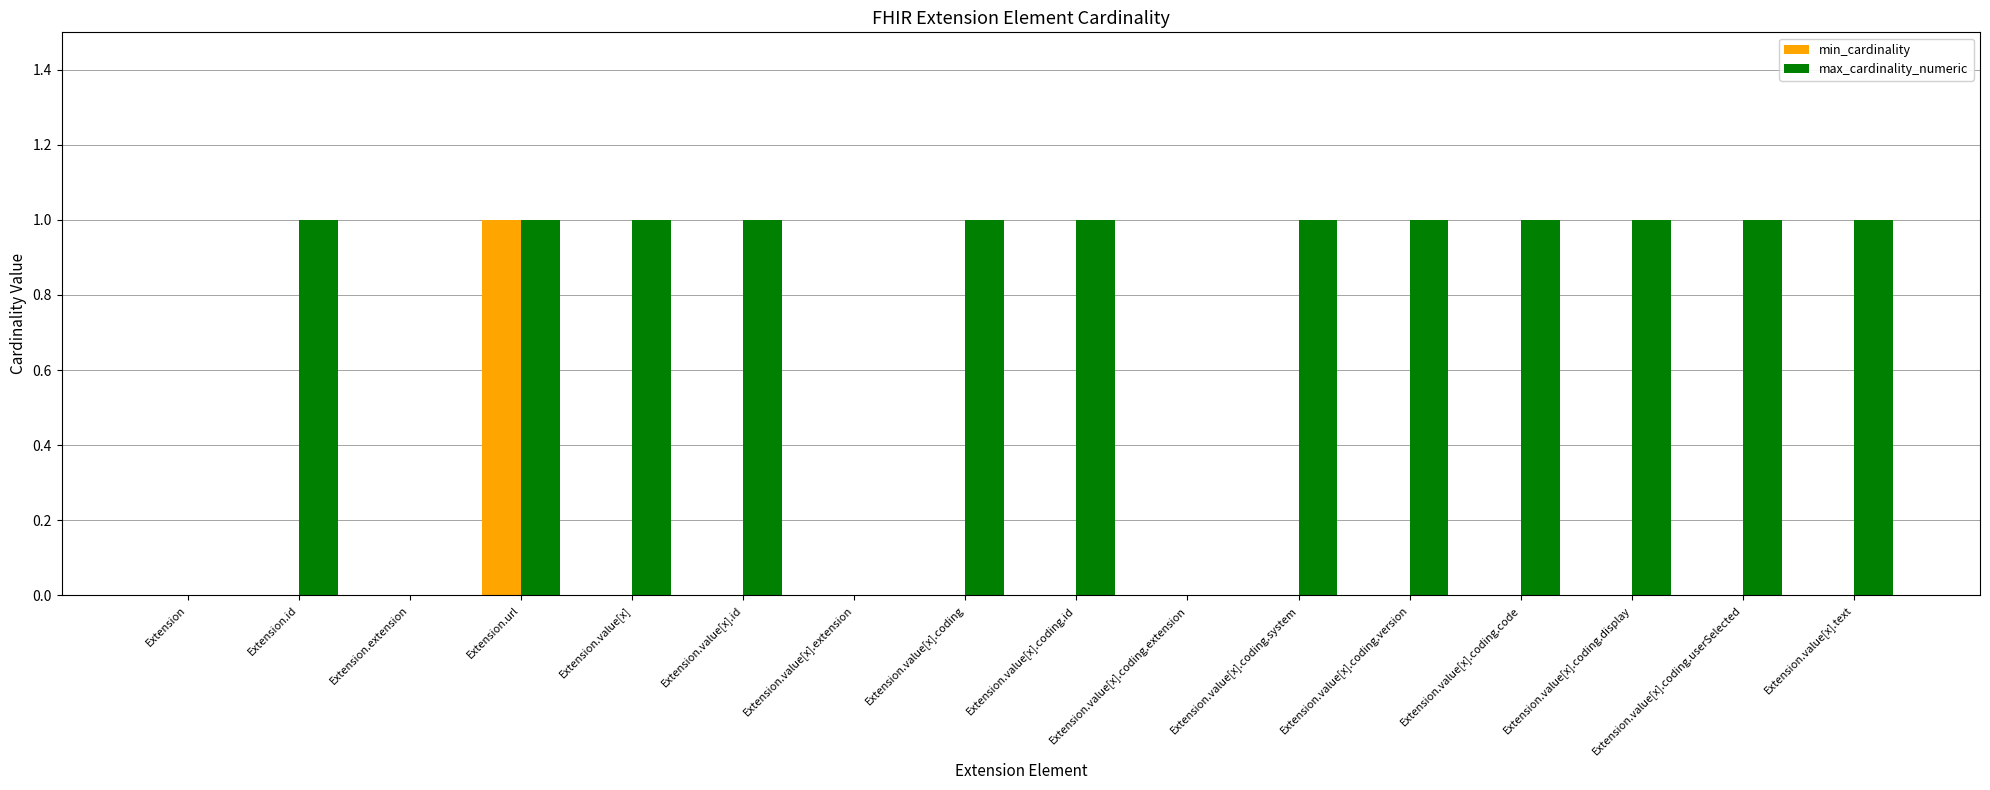

What is the sum of all max_cardinality_numeric values?

12